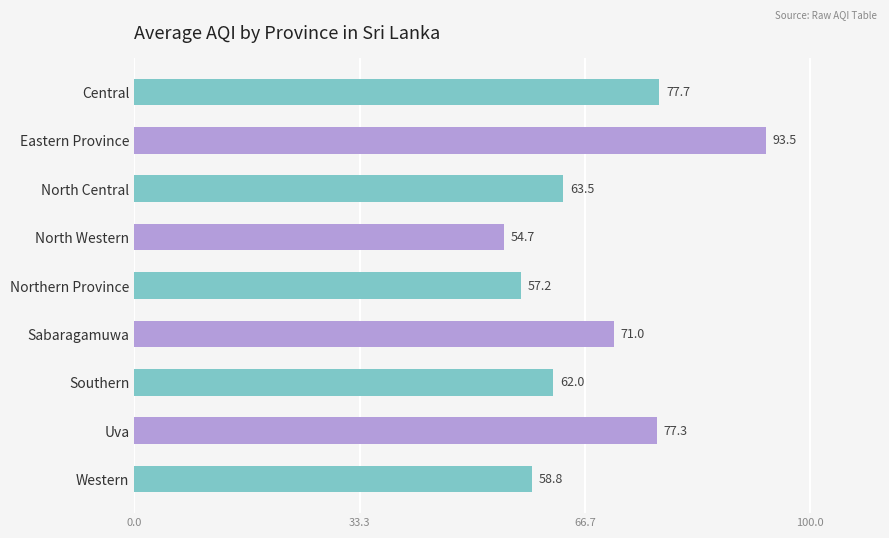

Reading top to bottom, transcribe all the data shown in this chart.

Central=77.7	Eastern Province=93.5	North Central=63.5	North Western=54.7	Northern Province=57.2	Sabaragamuwa=71.0	Southern=62.0	Uva=77.3	Western=58.8